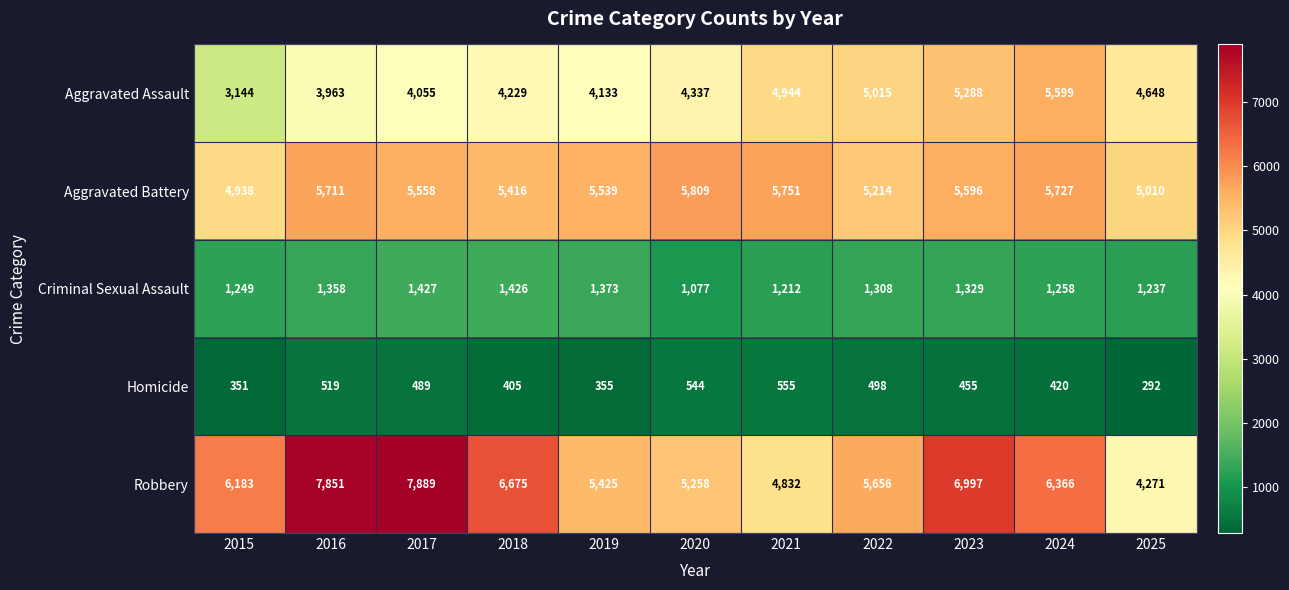

At which label does Homicide first exceed 455?

2016